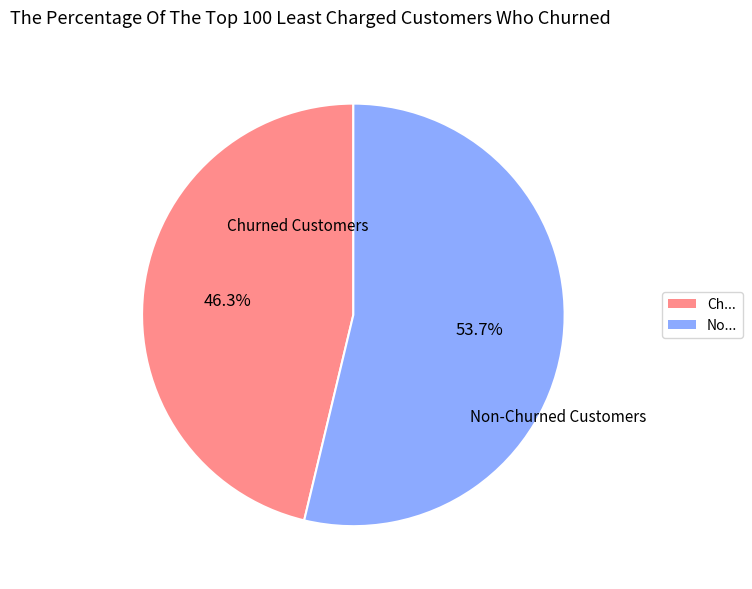

Is there a majority slice in this chart?

Yes